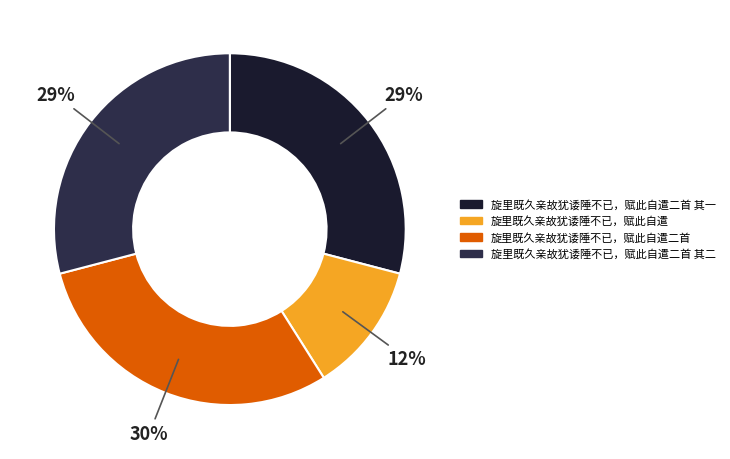

How many segments does this pie chart have?

4